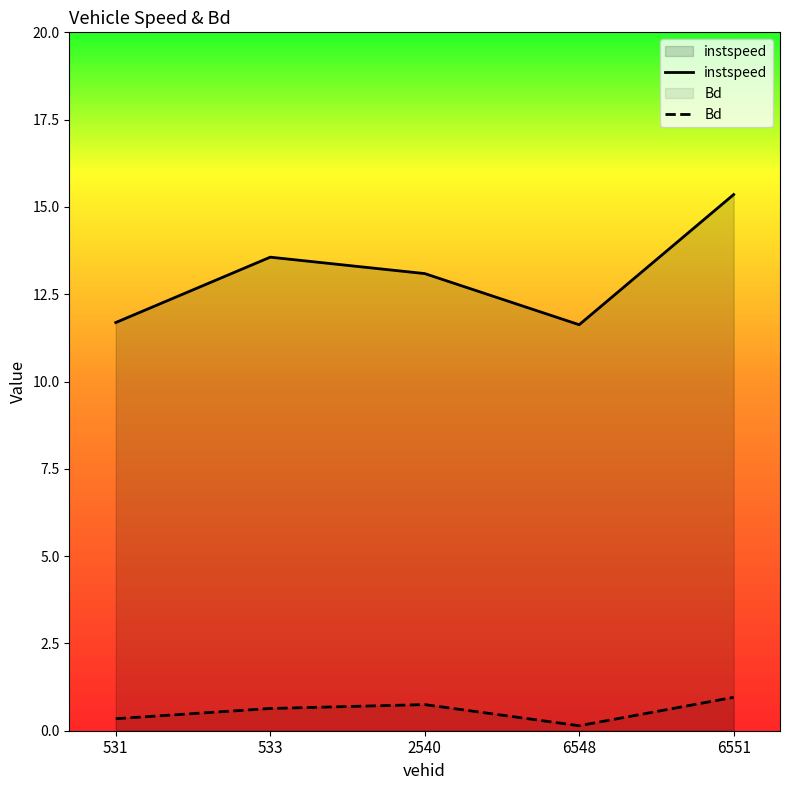

What is the average value of the instspeed series?

13.1